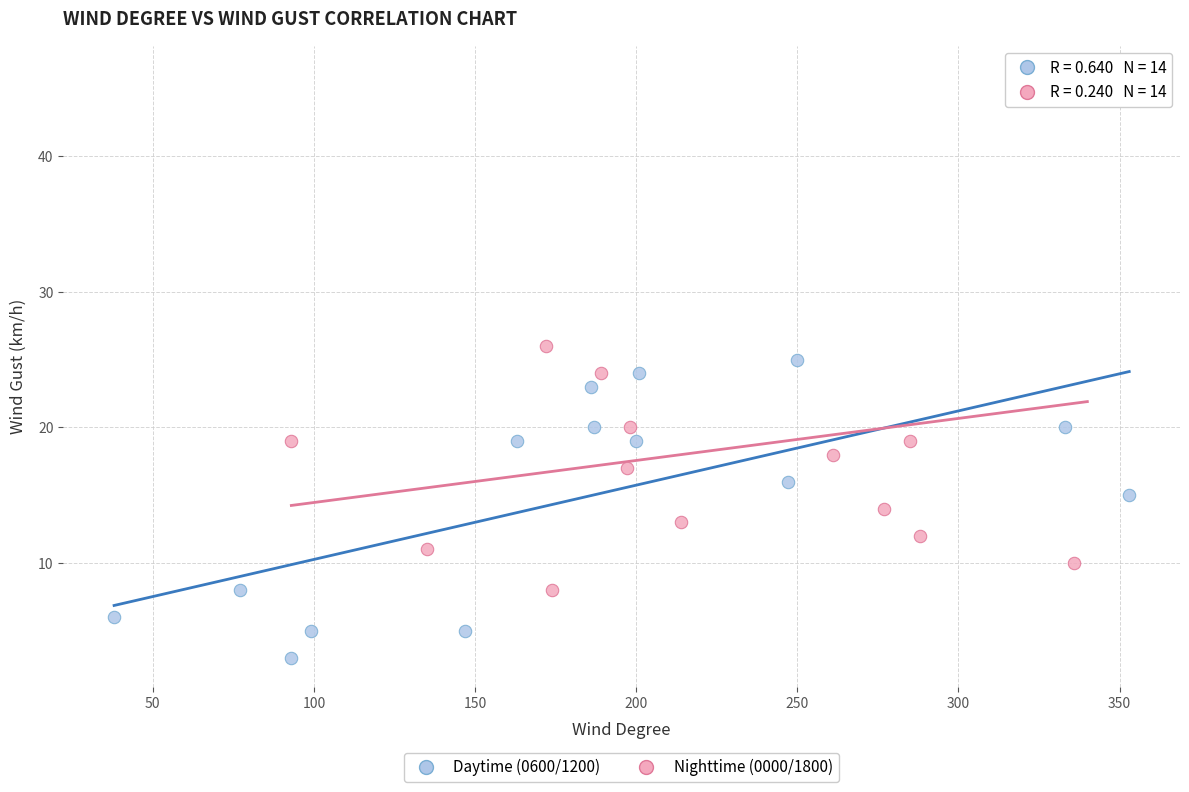

Which series has the widest spread of Y values?

Nighttime (0000/1800)